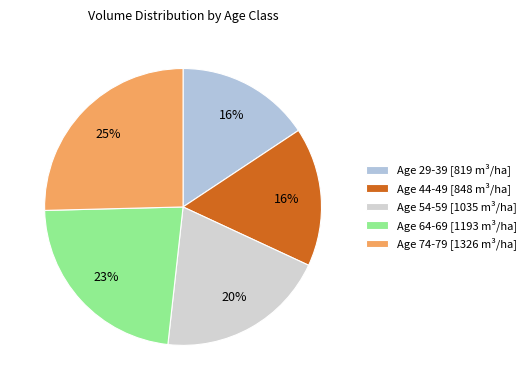

To the nearest percent, what is the difference between the largest and smallest slice percentages?

9%